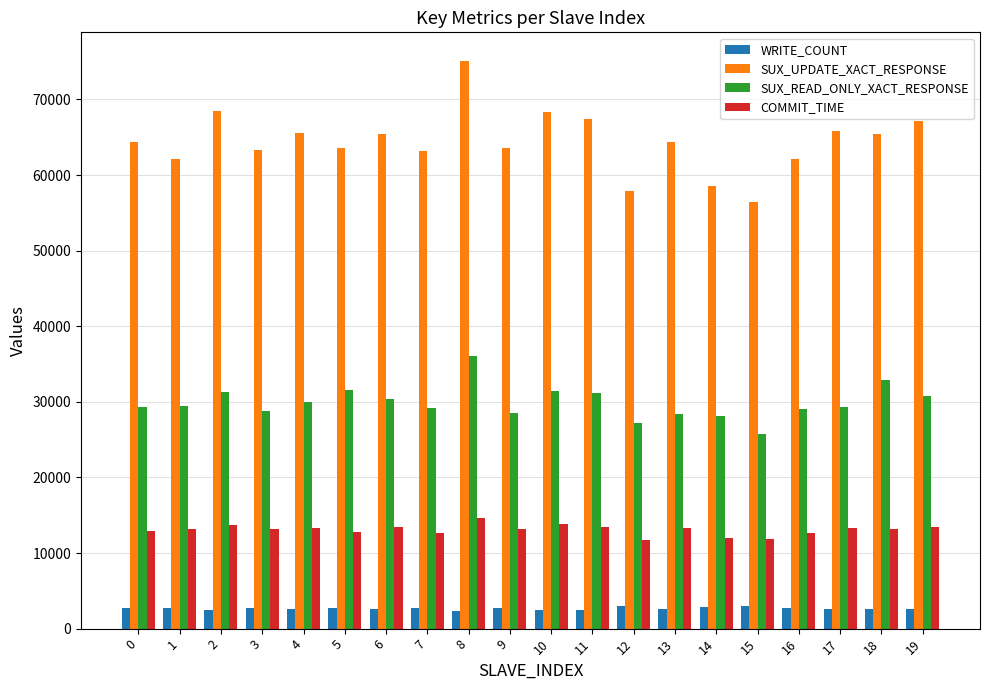

What value does the COMMIT_TIME series have at 3, to the nearest 10?

13220